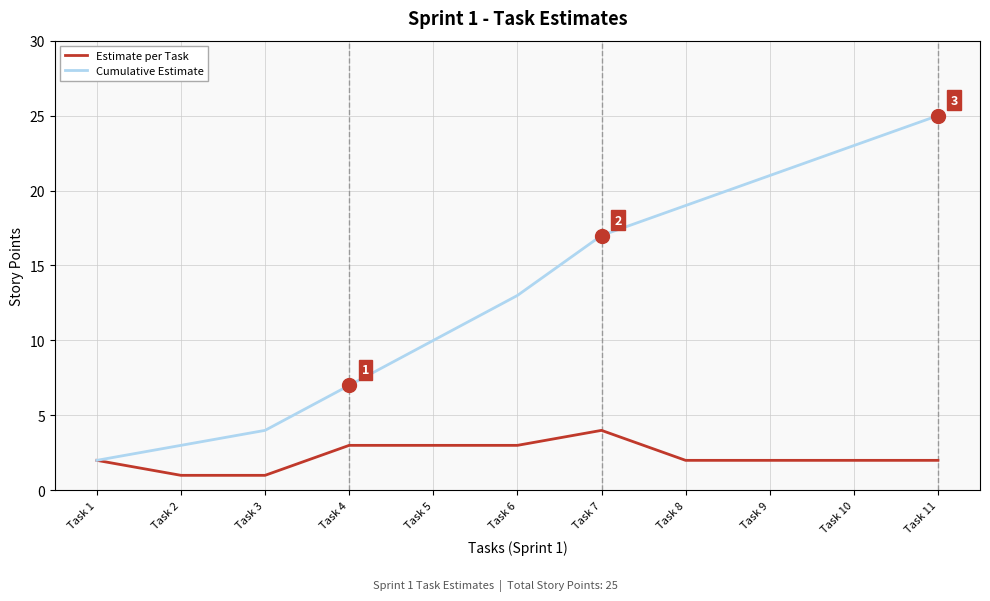

Reading right to left, extract all data points from this chart.

Estimate per Task: 2	2	2	2	4	3	3	3	1	1	2
Cumulative Estimate: 25	23	21	19	17	13	10	7	4	3	2